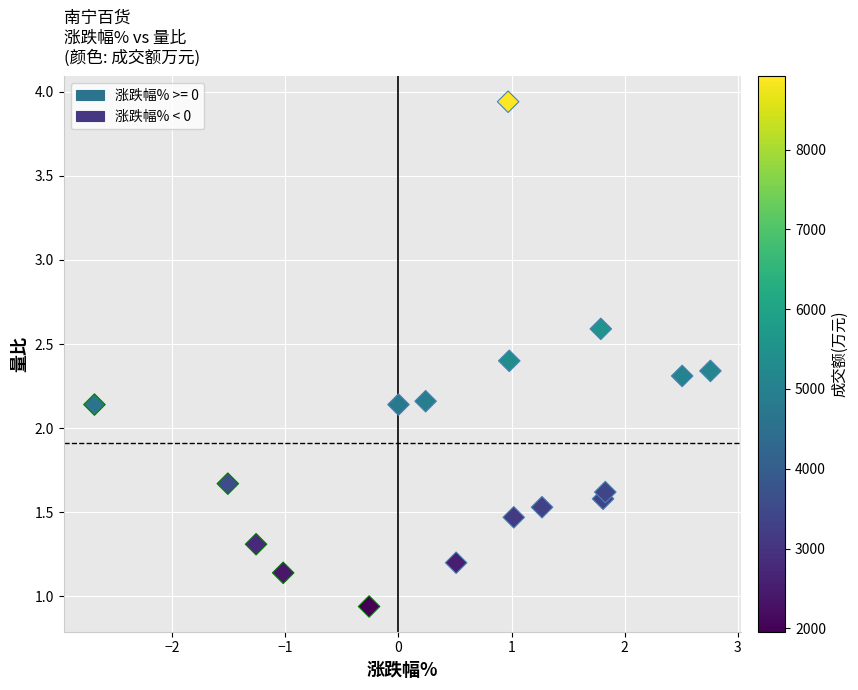

Which series has the largest Y range (max minus min)?

涨跌幅% >= 0